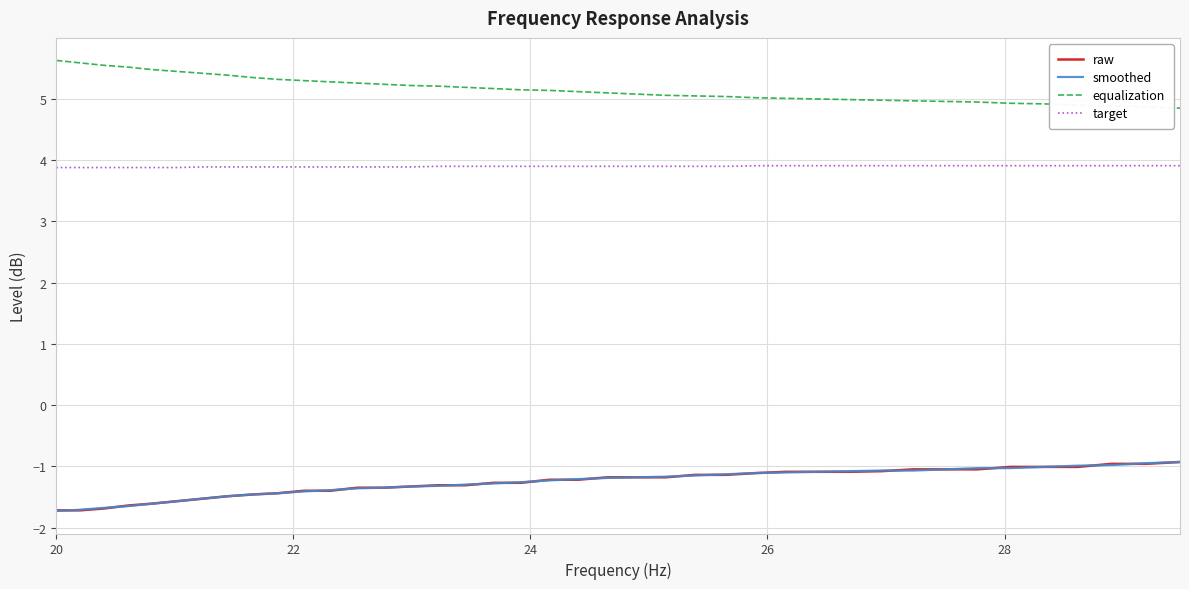

Which series has the largest total across all categories?

equalization